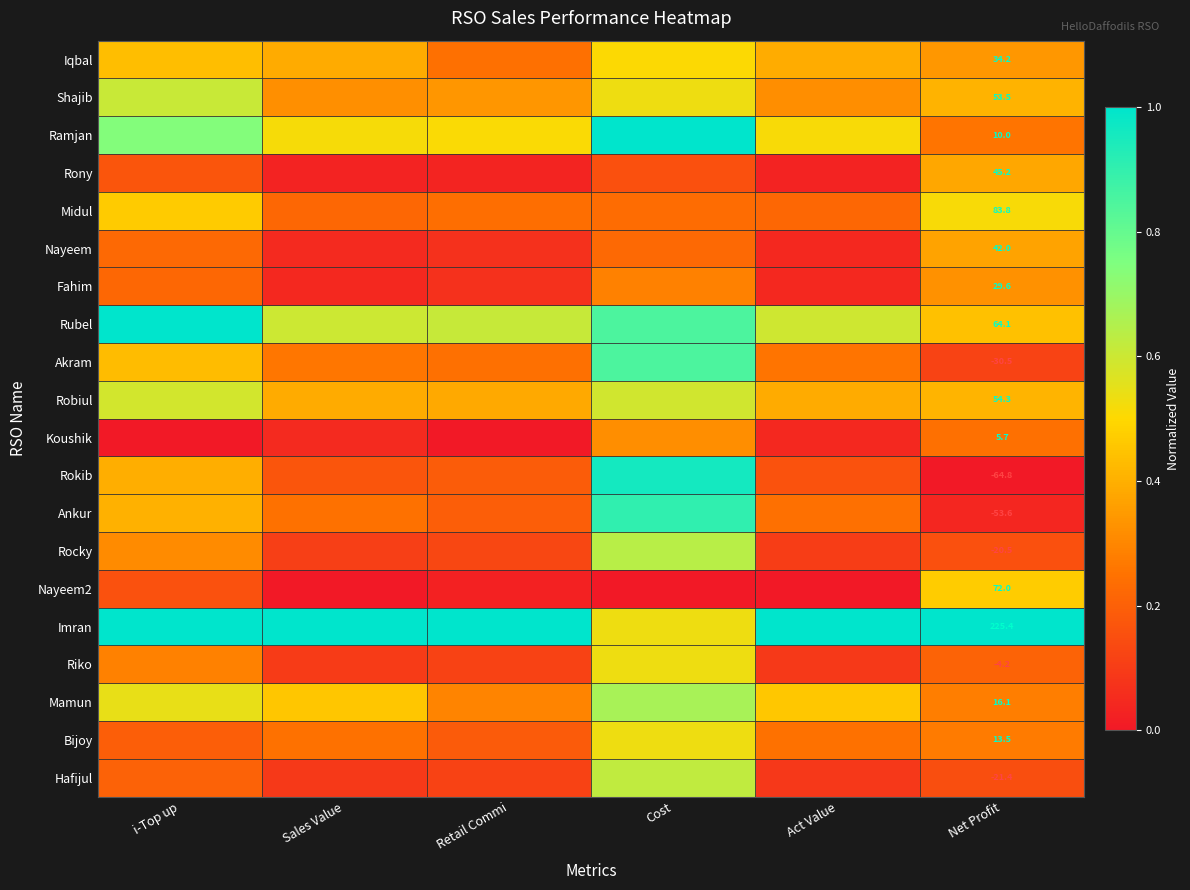

Which series changed the most between i-Top up and Act Value?

Rubel